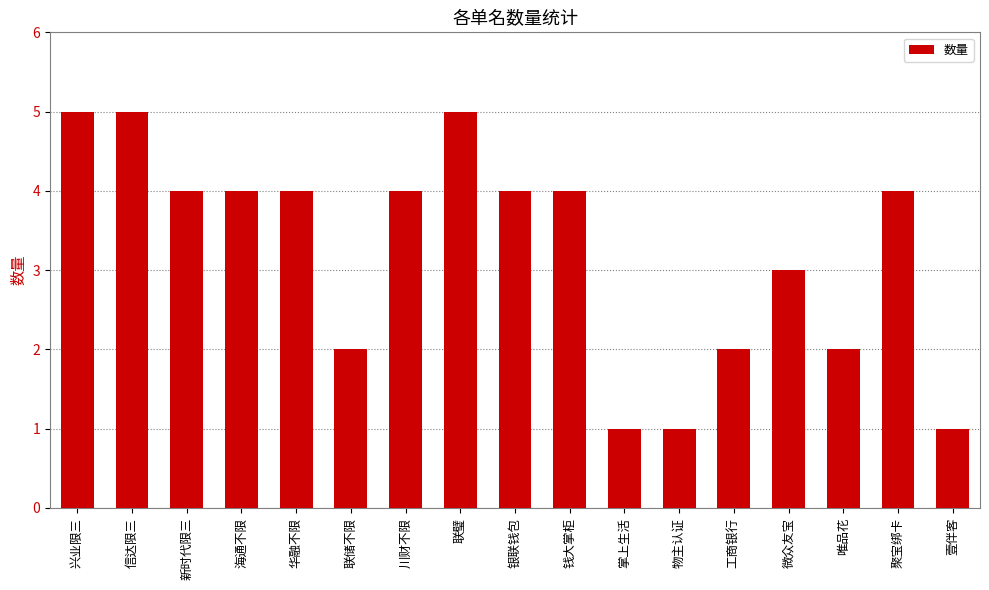

What is the minimum value shown in the chart?

1